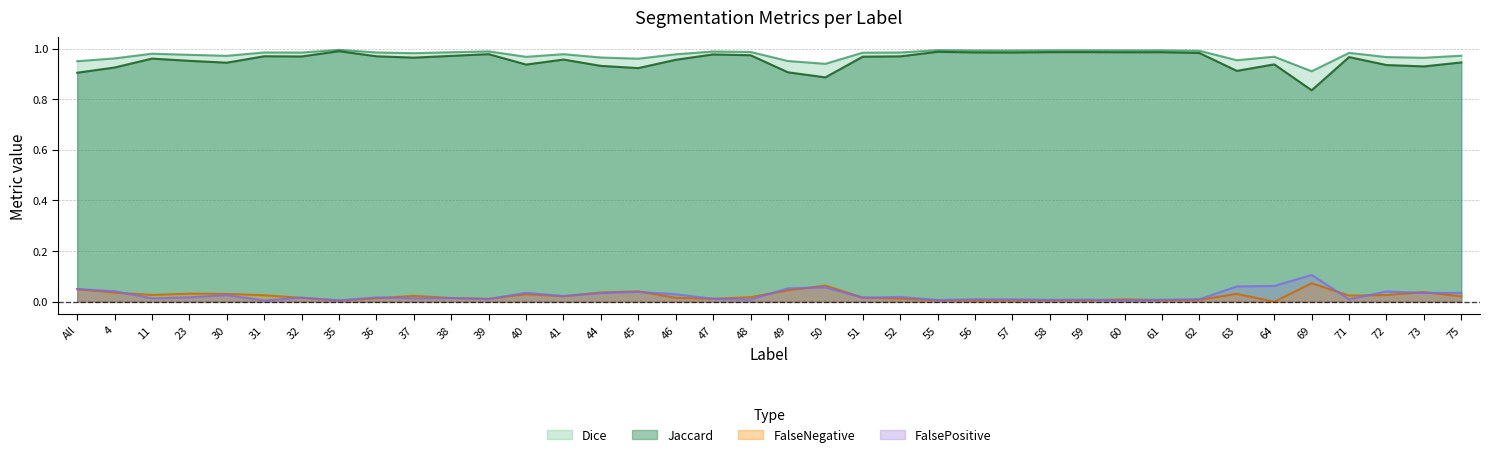

Where is FalseNegative nearest to the value 0?

64